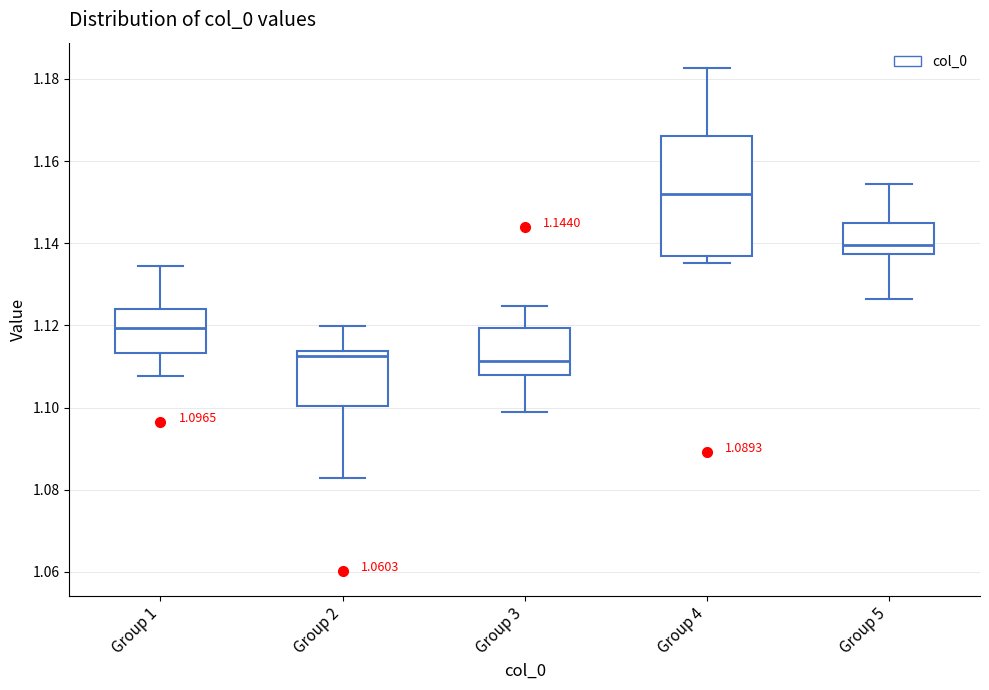

Which box is the tallest, from its lower edge to its upper edge?

Group 4